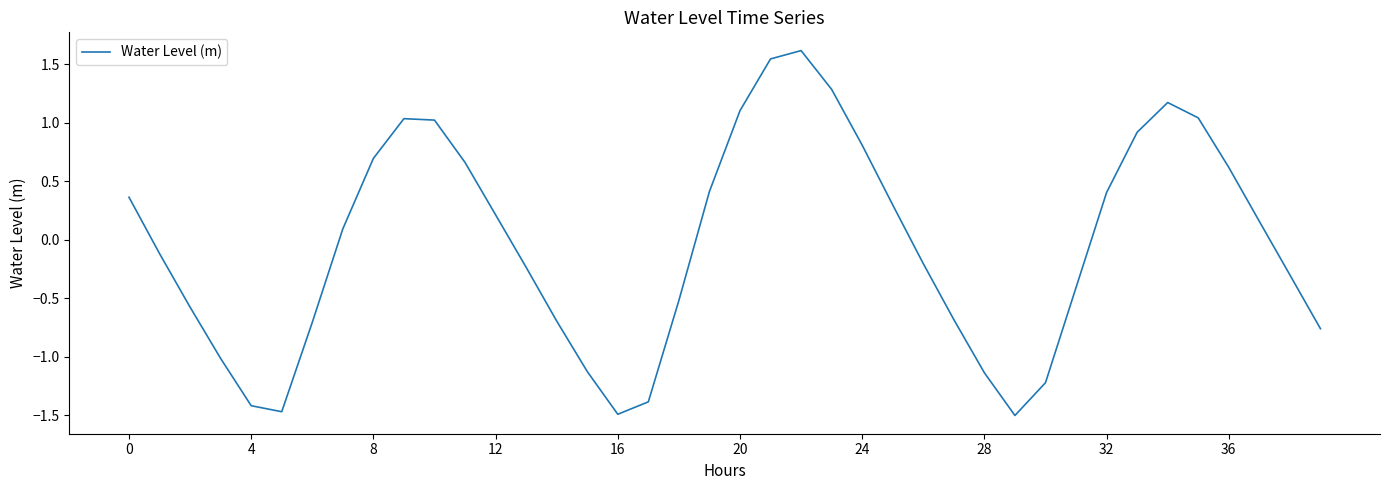

What is the greatest value displayed?

1.6